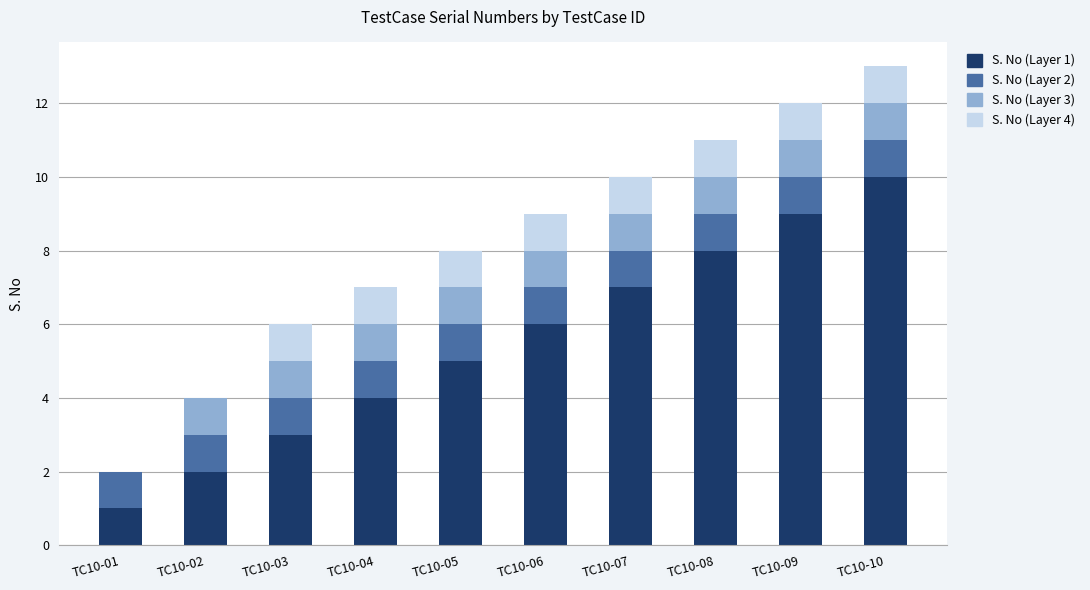

The S. No (Layer 1) series shows 12 at TC10-07. True or false?

False